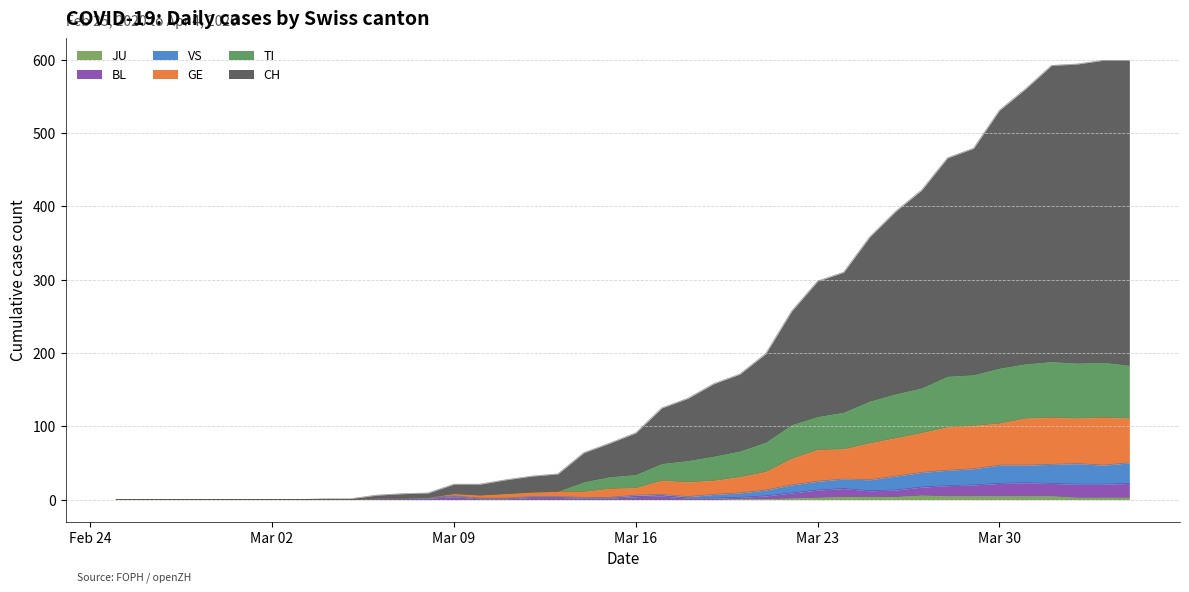

Rank the series by their maximum value, from highest to lowest.

CH, TI, GE, VS, BL, JU